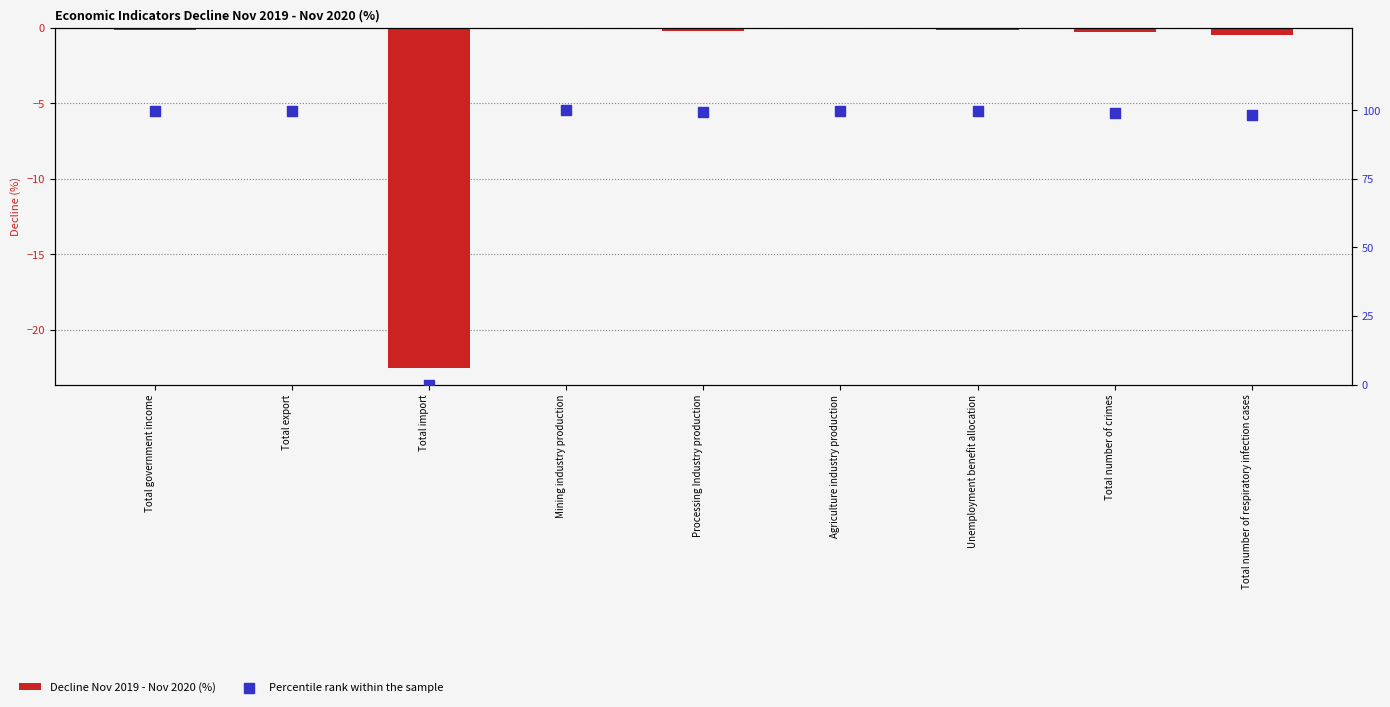

Which series contains the highest Y value?

Percentile rank within the sample